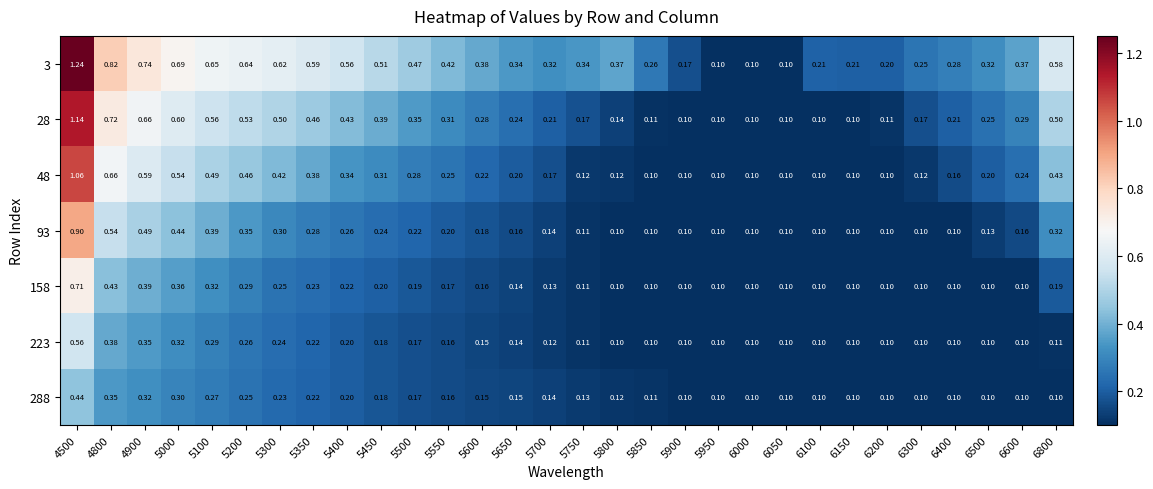

Reading left to right, extract all data points from this chart.

3: 4500=1.2	4800=0.8	4900=0.7	5000=0.7	5100=0.7	5200=0.6	5300=0.6	5350=0.6	5400=0.6	5450=0.5	5500=0.5	5550=0.4	5600=0.4	5650=0.3	5700=0.3	5750=0.3	5800=0.4	5850=0.3	5900=0.2	5950=0.1	6000=0.1	6050=0.1	6100=0.2	6150=0.2	6200=0.2	6300=0.2	6400=0.3	6500=0.3	6600=0.4	6800=0.6
28: 4500=1.1	4800=0.7	4900=0.7	5000=0.6	5100=0.6	5200=0.5	5300=0.5	5350=0.5	5400=0.4	5450=0.4	5500=0.3	5550=0.3	5600=0.3	5650=0.2	5700=0.2	5750=0.2	5800=0.1	5850=0.1	5900=0.1	5950=0.1	6000=0.1	6050=0.1	6100=0.1	6150=0.1	6200=0.1	6300=0.2	6400=0.2	6500=0.2	6600=0.3	6800=0.5
48: 4500=1.1	4800=0.7	4900=0.6	5000=0.5	5100=0.5	5200=0.5	5300=0.4	5350=0.4	5400=0.3	5450=0.3	5500=0.3	5550=0.2	5600=0.2	5650=0.2	5700=0.2	5750=0.1	5800=0.1	5850=0.1	5900=0.1	5950=0.1	6000=0.1	6050=0.1	6100=0.1	6150=0.1	6200=0.1	6300=0.1	6400=0.2	6500=0.2	6600=0.2	6800=0.4
93: 4500=0.9	4800=0.5	4900=0.5	5000=0.4	5100=0.4	5200=0.3	5300=0.3	5350=0.3	5400=0.3	5450=0.2	5500=0.2	5550=0.2	5600=0.2	5650=0.2	5700=0.1	5750=0.1	5800=0.1	5850=0.1	5900=0.1	5950=0.1	6000=0.1	6050=0.1	6100=0.1	6150=0.1	6200=0.1	6300=0.1	6400=0.1	6500=0.1	6600=0.2	6800=0.3
158: 4500=0.7	4800=0.4	4900=0.4	5000=0.4	5100=0.3	5200=0.3	5300=0.2	5350=0.2	5400=0.2	5450=0.2	5500=0.2	5550=0.2	5600=0.2	5650=0.1	5700=0.1	5750=0.1	5800=0.1	5850=0.1	5900=0.1	5950=0.1	6000=0.1	6050=0.1	6100=0.1	6150=0.1	6200=0.1	6300=0.1	6400=0.1	6500=0.1	6600=0.1	6800=0.2
223: 4500=0.6	4800=0.4	4900=0.3	5000=0.3	5100=0.3	5200=0.3	5300=0.2	5350=0.2	5400=0.2	5450=0.2	5500=0.2	5550=0.2	5600=0.1	5650=0.1	5700=0.1	5750=0.1	5800=0.1	5850=0.1	5900=0.1	5950=0.1	6000=0.1	6050=0.1	6100=0.1	6150=0.1	6200=0.1	6300=0.1	6400=0.1	6500=0.1	6600=0.1	6800=0.1
288: 4500=0.4	4800=0.3	4900=0.3	5000=0.3	5100=0.3	5200=0.2	5300=0.2	5350=0.2	5400=0.2	5450=0.2	5500=0.2	5550=0.2	5600=0.1	5650=0.1	5700=0.1	5750=0.1	5800=0.1	5850=0.1	5900=0.1	5950=0.1	6000=0.1	6050=0.1	6100=0.1	6150=0.1	6200=0.1	6300=0.1	6400=0.1	6500=0.1	6600=0.1	6800=0.1